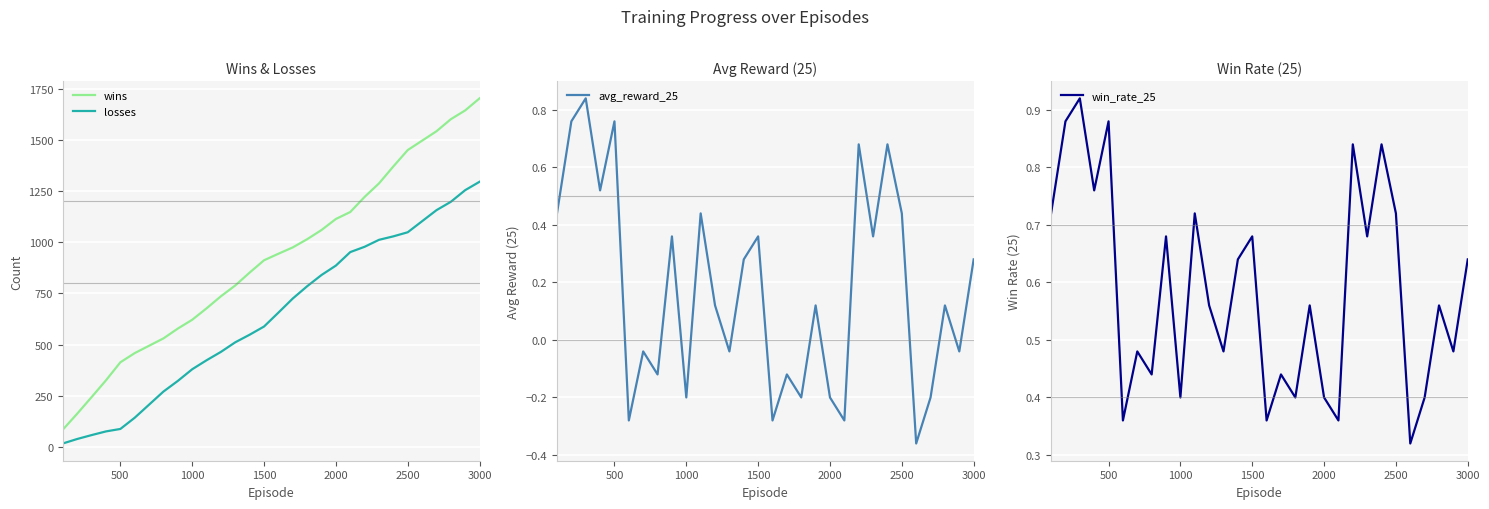

True or false: wins and losses intersect in this chart.

False